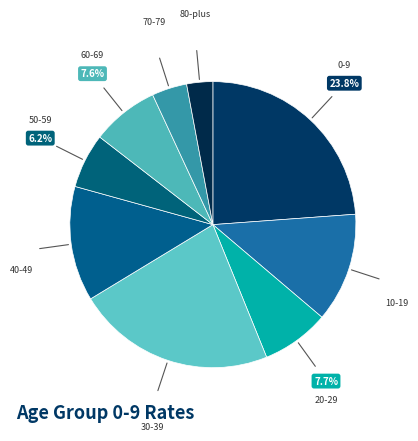

Is there a majority slice in this chart?

No